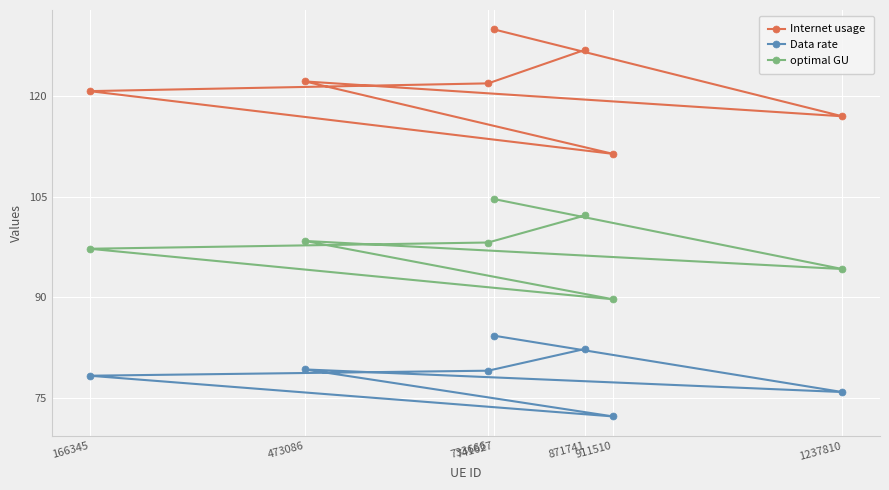

Which series changed the most between 741627 and 1237810?

Internet usage